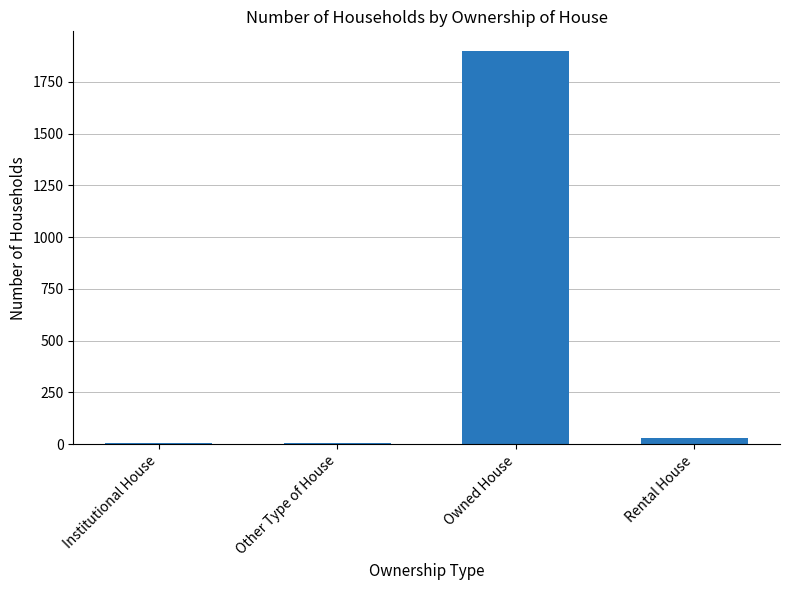

Which category has the highest value across all series?

Owned House